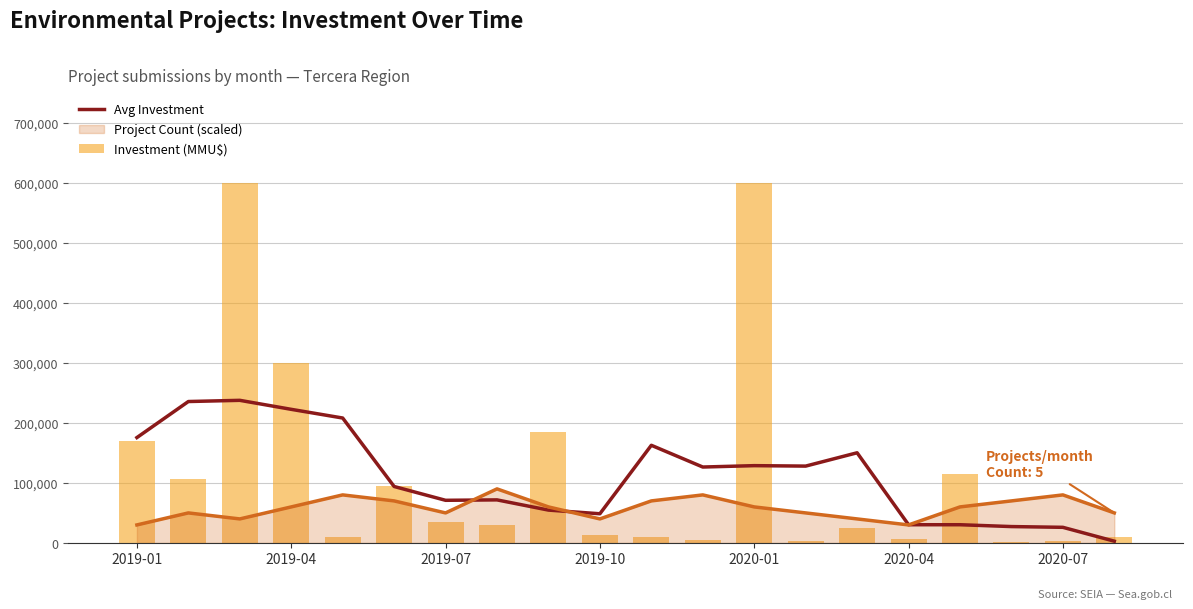

What is the minimum value shown in the chart?

1000